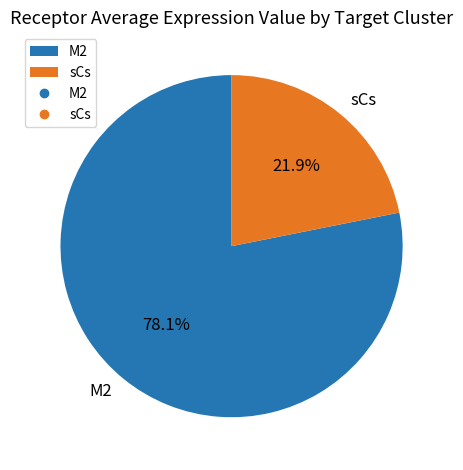

To the nearest percent, what is the average slice percentage?

50%